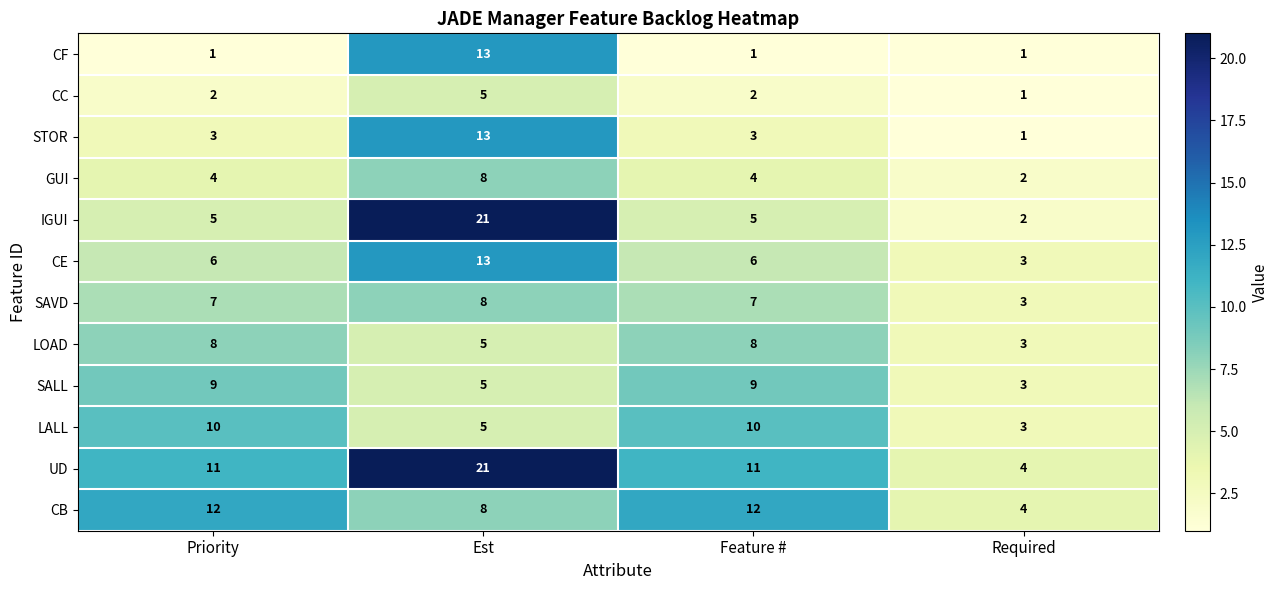

At which category is the sum across all series the highest?

Est